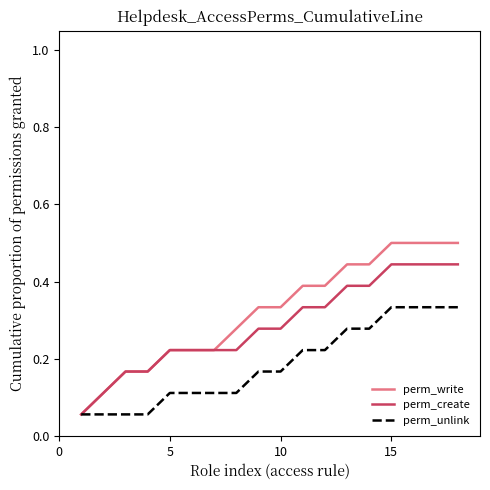

What is the maximum value for perm_write?

0.5